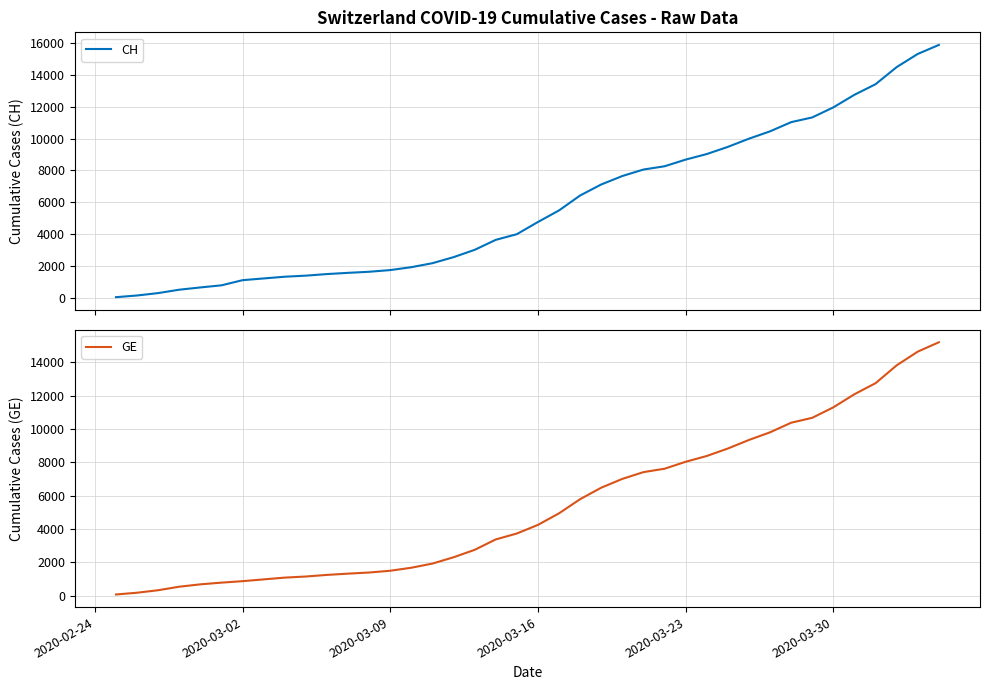

What is the maximum value for CH?

15857